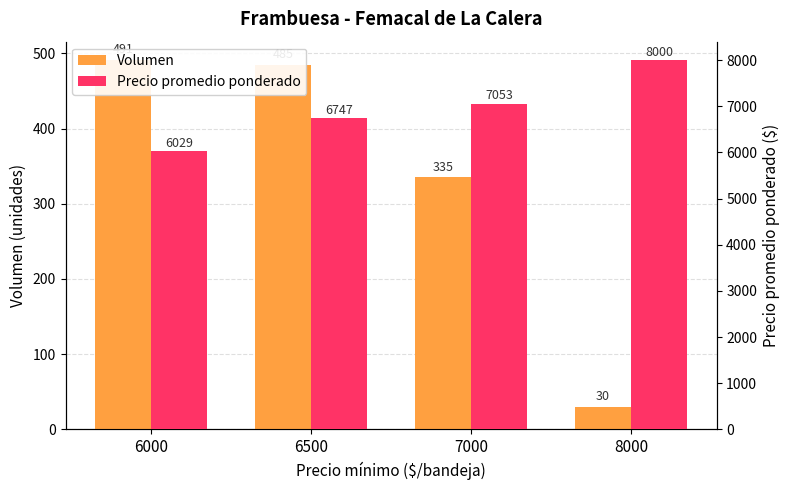

What are all the series names shown in the legend?

Volumen, Precio promedio ponderado